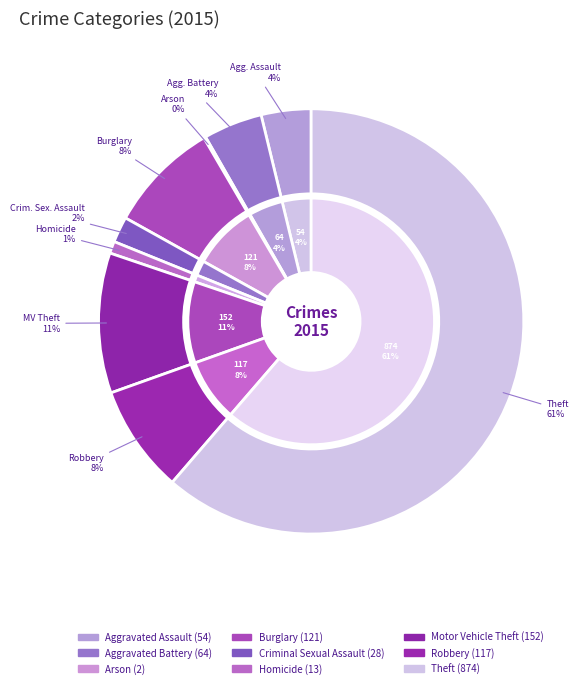

To the nearest percent, what is the difference between the Motor Vehicle Theft and Aggravated Assault slice percentages?

7%